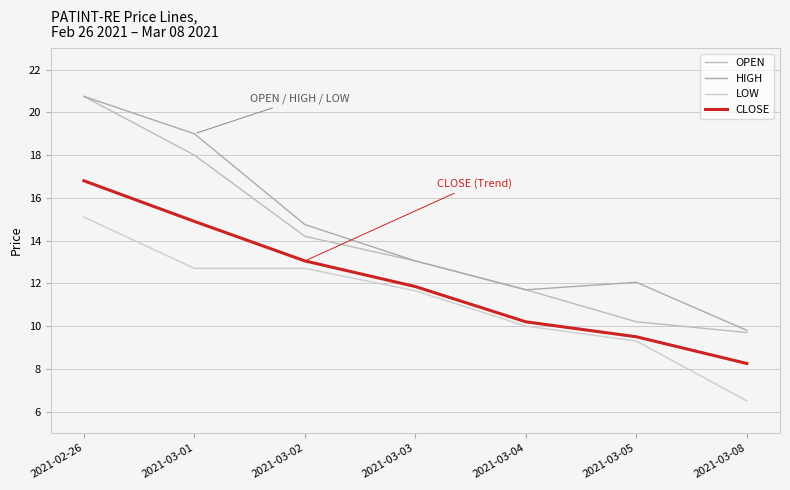

True or false: CLOSE and HIGH cross at least once.

False